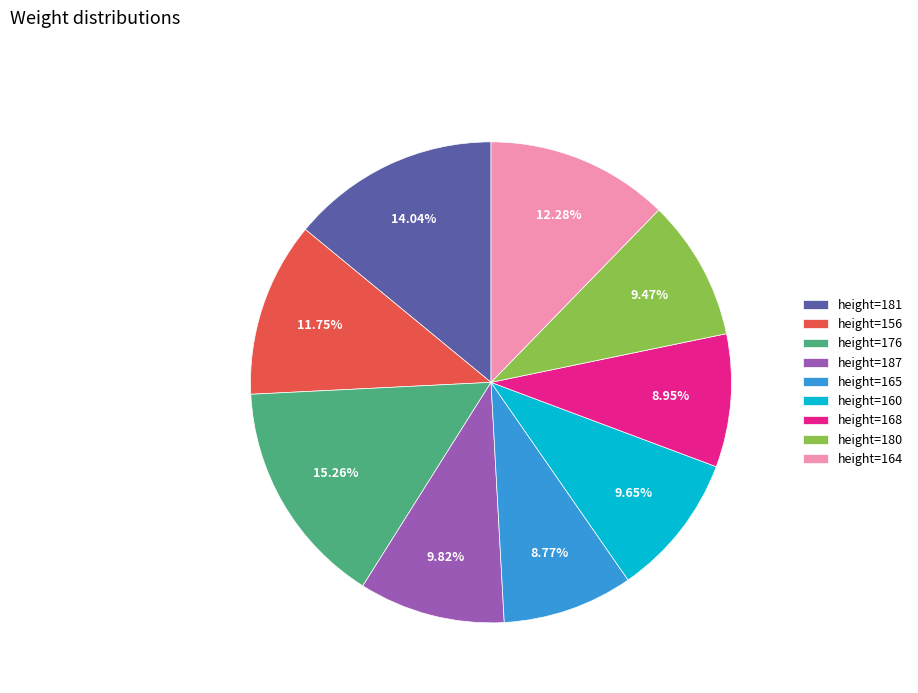

Does any single category account for the majority?

No